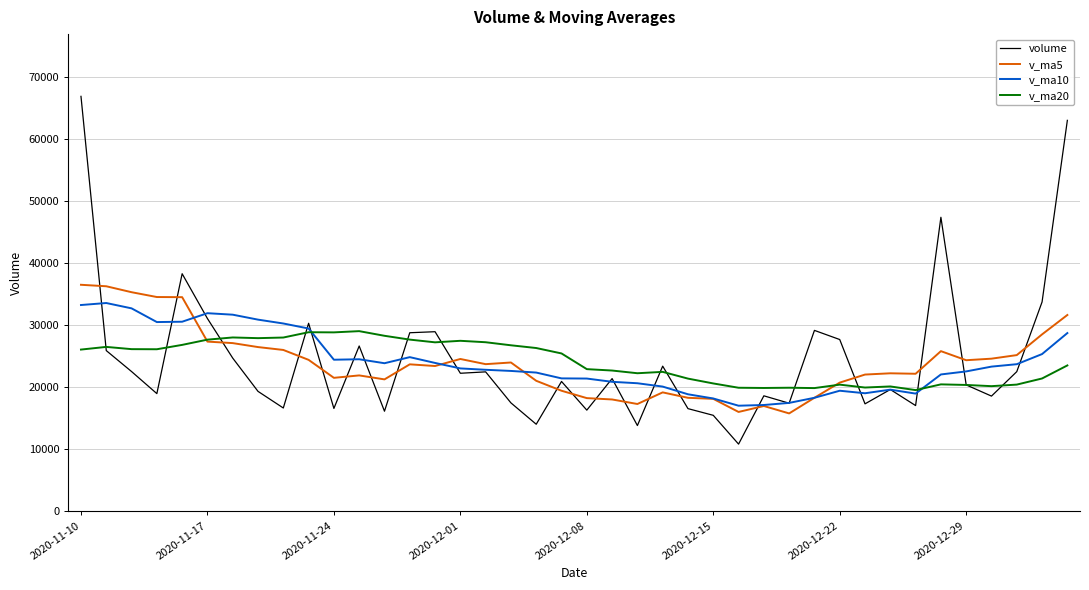

How many intersections are there between v_ma5 and volume?

20